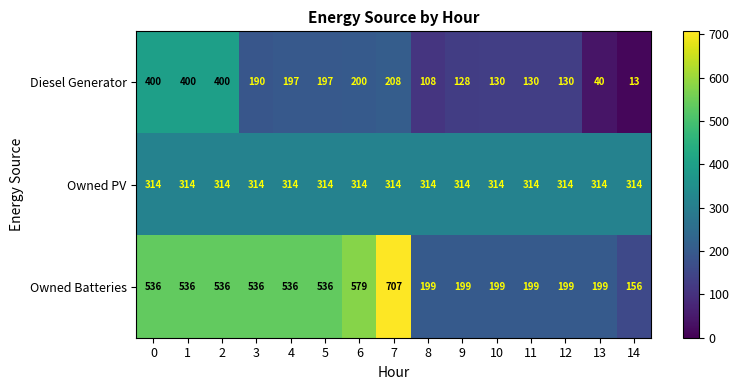

Which series has the largest range (max minus min)?

Owned Batteries